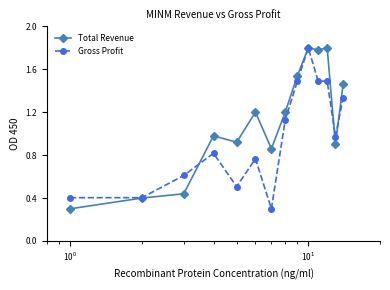

What is the lowest value of the Total Revenue series?

0.3